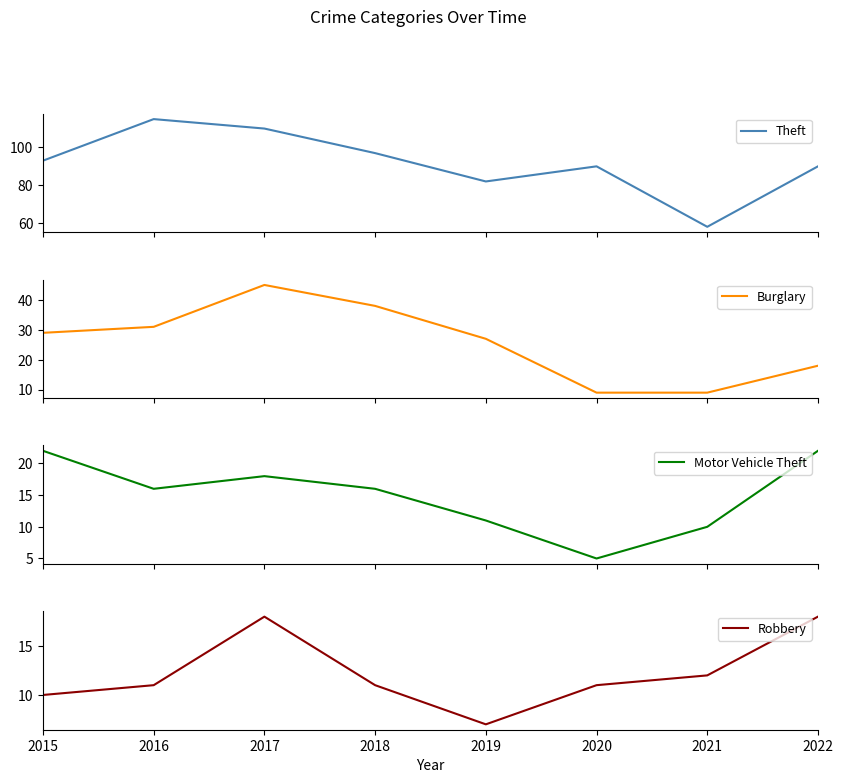

At how many categories does at least one series exceed 26?

8